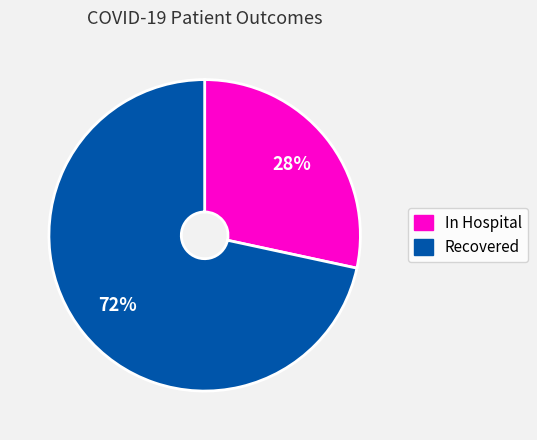

Between Recovered and In Hospital, which is larger?

Recovered